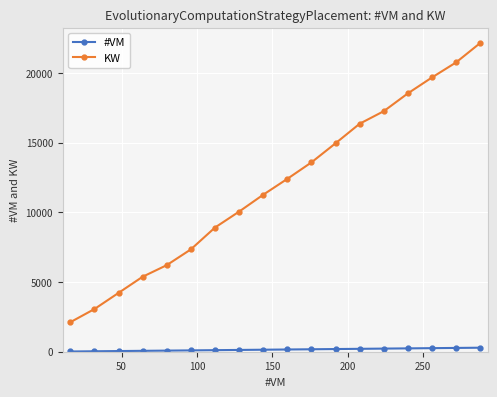

Count the number of categories in the chart.

18